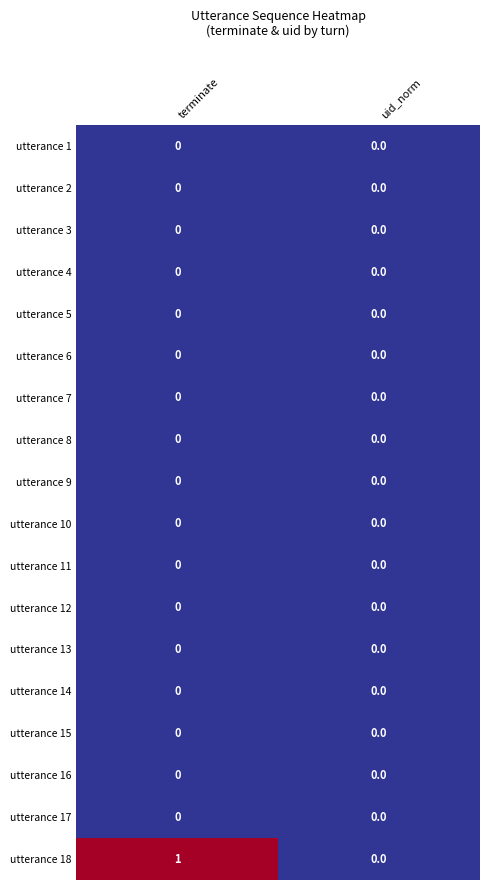

At which category does the chart reach its peak across all series?

terminate